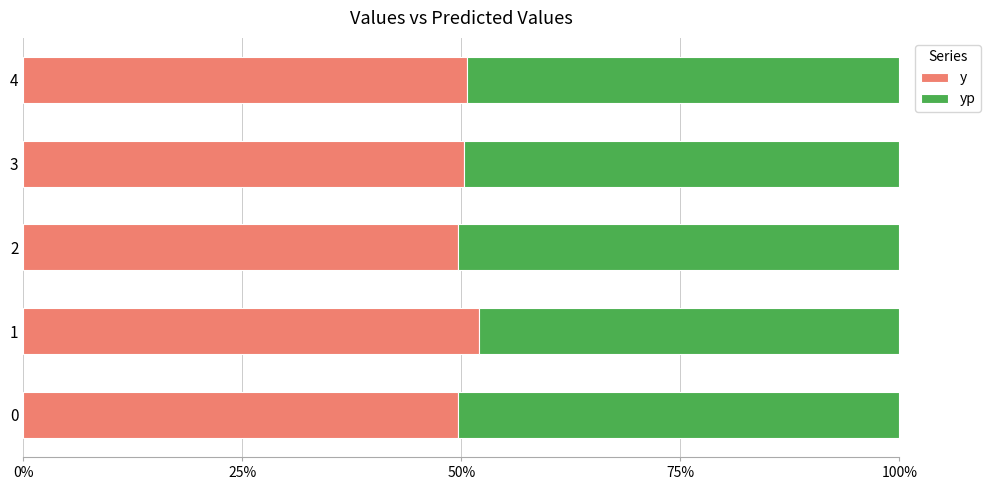

True or false: y has a value of 50.3 at 3.

True